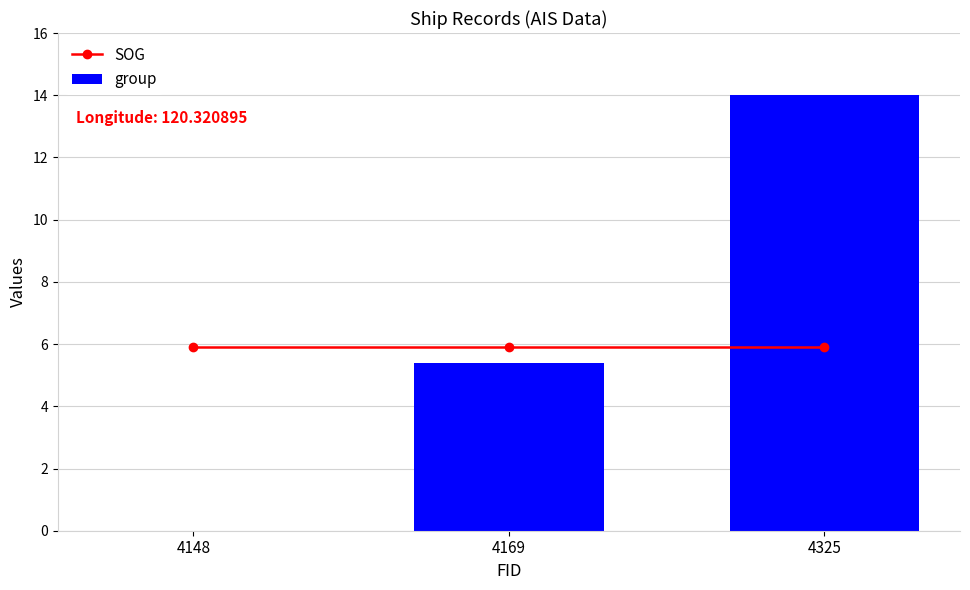

Rank the series by their average value, from highest to lowest.

group, SOG